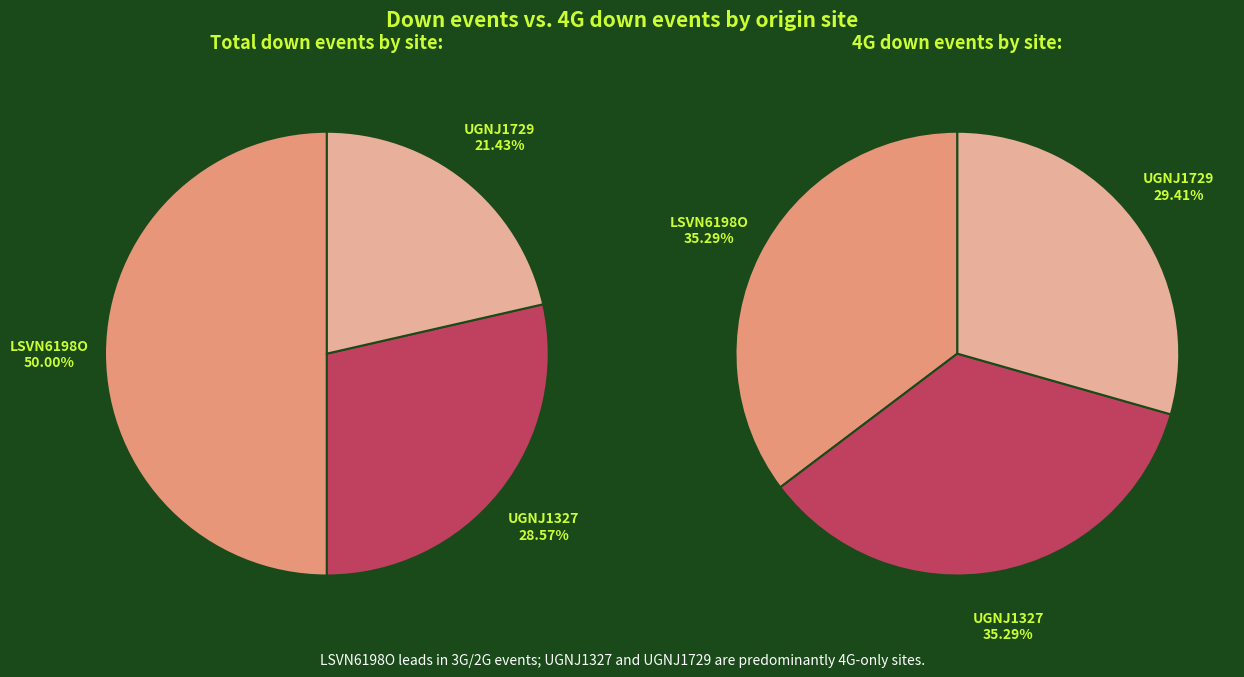

The LSVN6198O slice represents 90% of the pie. True or false?

False